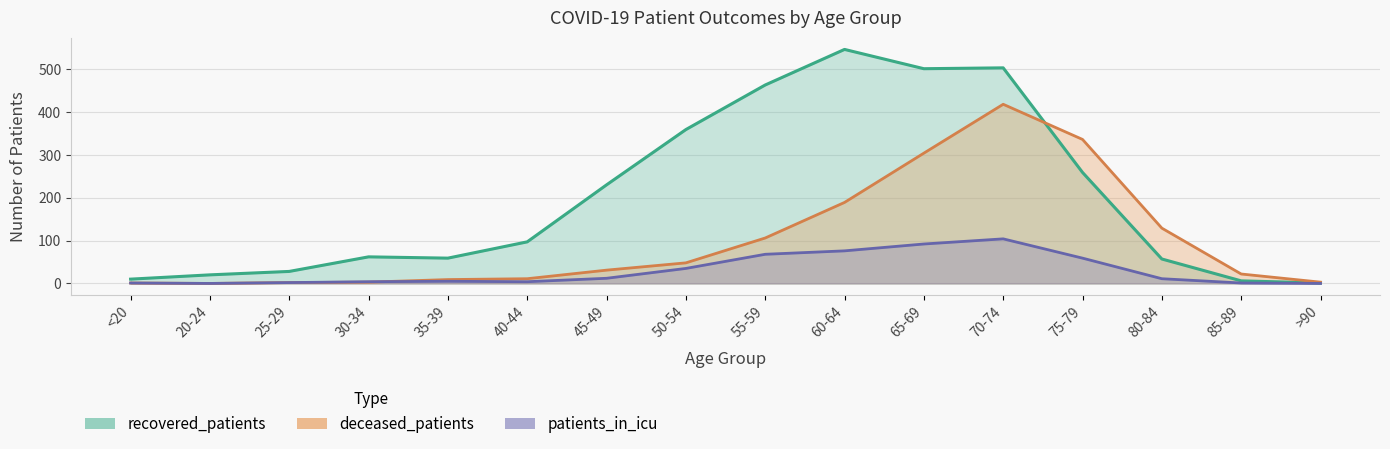

How many positive values does the deceased_patients series have?

15